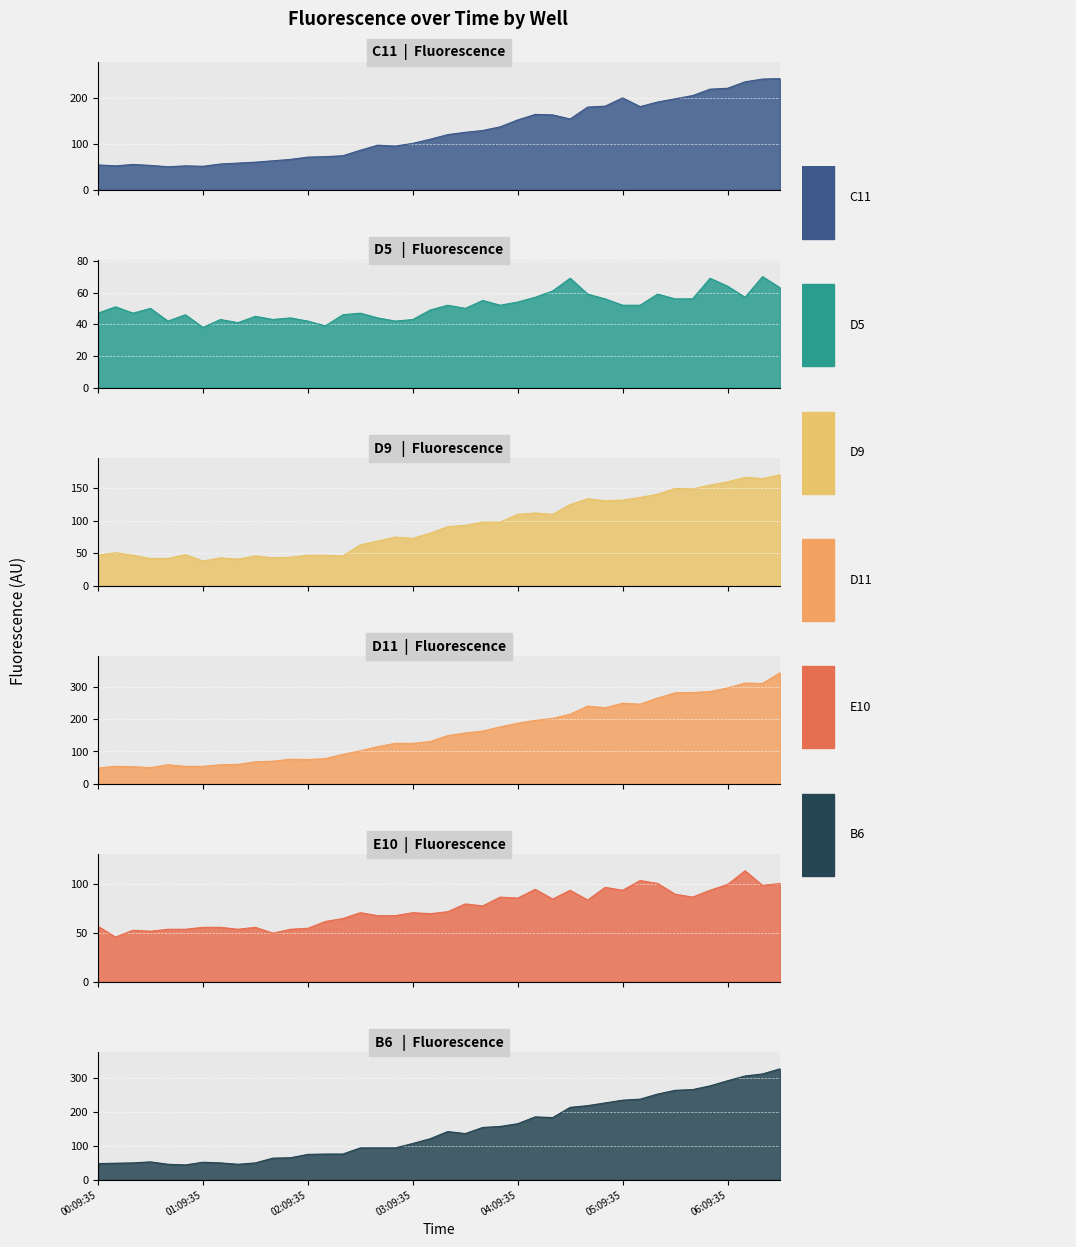

How many distinct data groups are displayed?

6